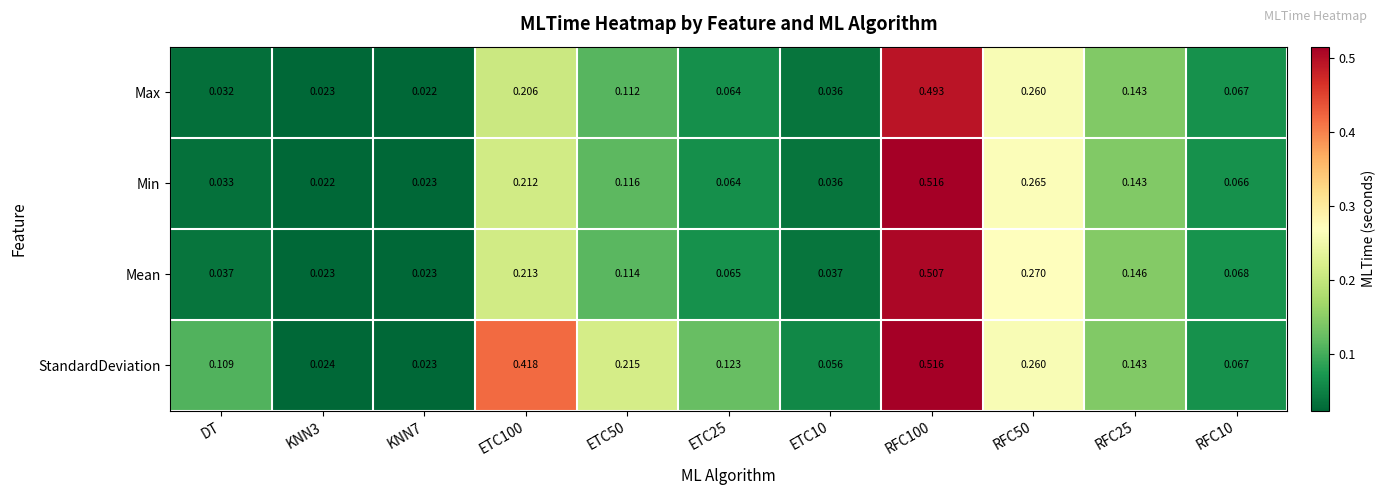

Which series has the widest spread of values?

Min